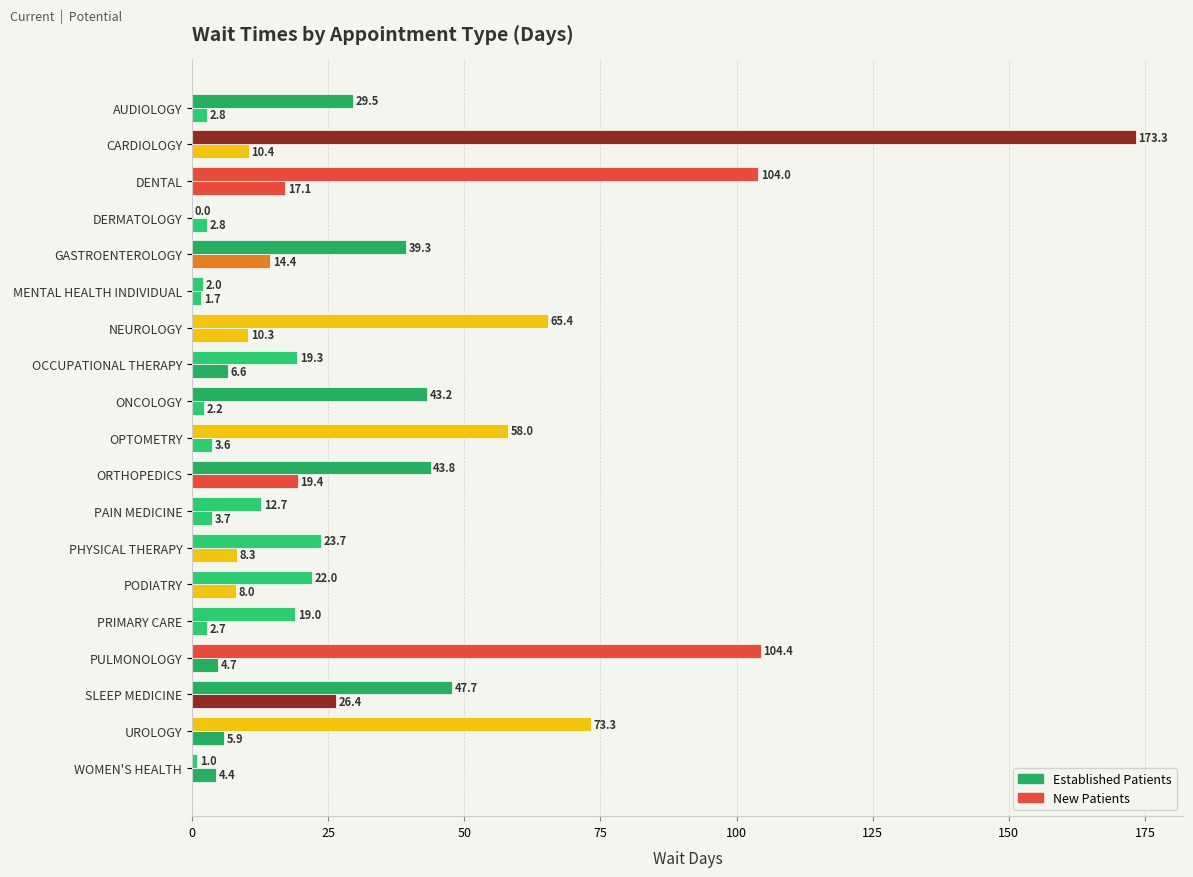

What is the value of the Established Patients bar at the 15th from the left?

2.7